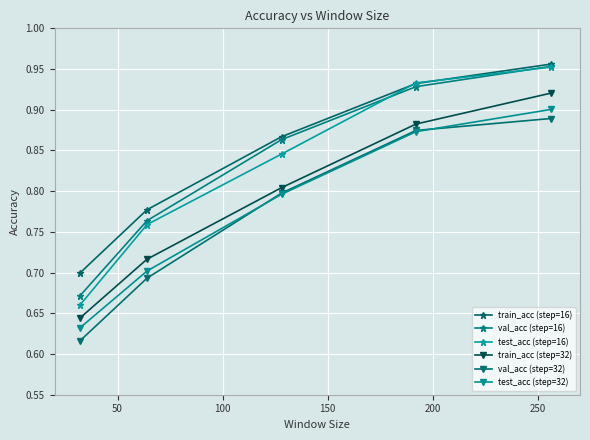

True or false: train_acc (step=32) and val_acc (step=16) intersect in this chart.

False